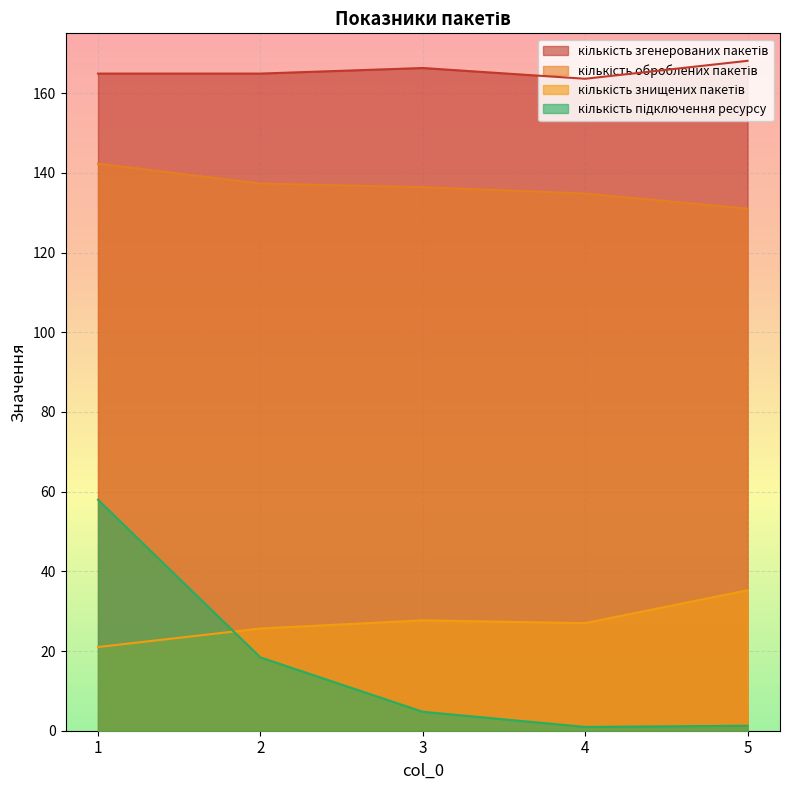

How many lines are shown in the chart?

4